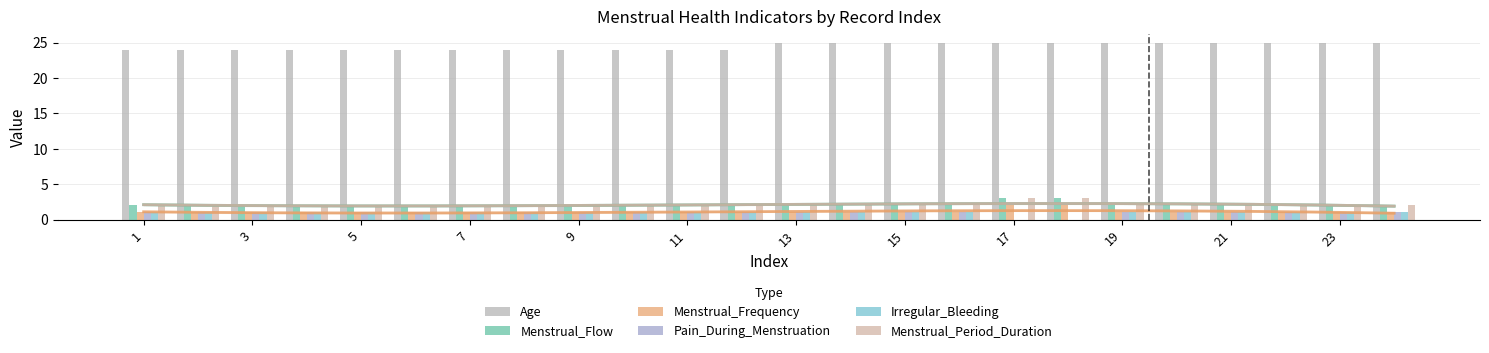

At which label is Menstrual_Frequency closest to 1?

1